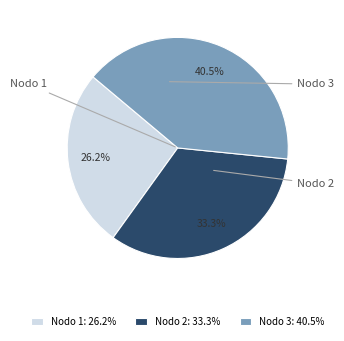

How many segments does this pie chart have?

3